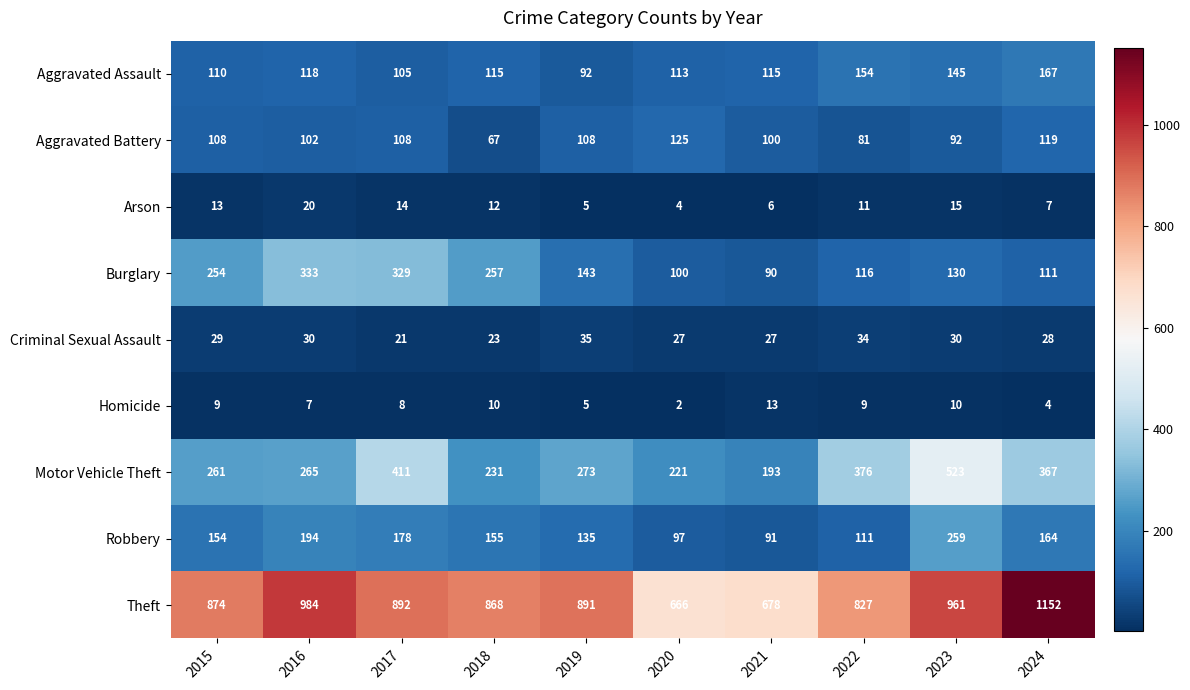

Which series has the largest range (max minus min)?

Theft